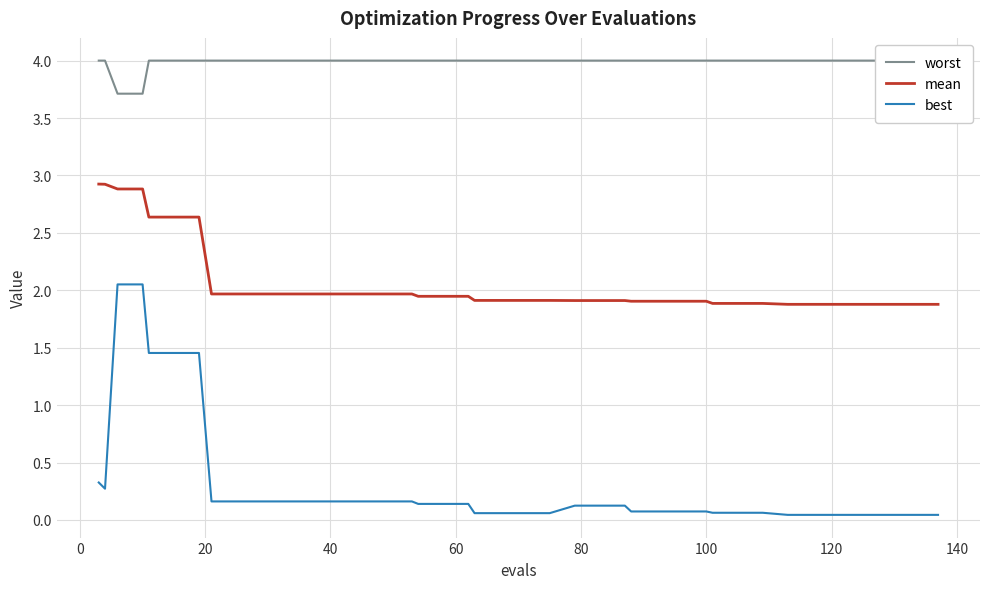

Reading right to left, transcribe all the data shown in this chart.

worst: 4.0	4.0	4.0	4.0	4.0	4.0	4.0	4.0	4.0	4.0	4.0	4.0	4.0	4.0	4.0	4.0	4.0	4.0	4.0	4.0	4.0	4.0	4.0	4.0	4.0	4.0	4.0	4.0	4.0	4.0	4.0	4.0	4.0	4.0	4.0	4.0	3.7	3.7	4.0	4.0
mean: 1.9	1.9	1.9	1.9	1.9	1.9	1.9	1.9	1.9	1.9	1.9	1.9	1.9	1.9	1.9	1.9	1.9	1.9	1.9	1.9	1.9	1.9	1.9	1.9	2.0	2.0	2.0	2.0	2.0	2.0	2.0	2.0	2.0	2.6	2.6	2.6	2.9	2.9	2.9	2.9
best: 0.0	0.0	0.0	0.0	0.0	0.0	0.0	0.1	0.1	0.1	0.1	0.1	0.1	0.1	0.1	0.1	0.1	0.1	0.1	0.1	0.1	0.1	0.1	0.1	0.2	0.2	0.2	0.2	0.2	0.2	0.2	0.2	0.2	1.5	1.5	1.5	2.1	2.1	0.3	0.3